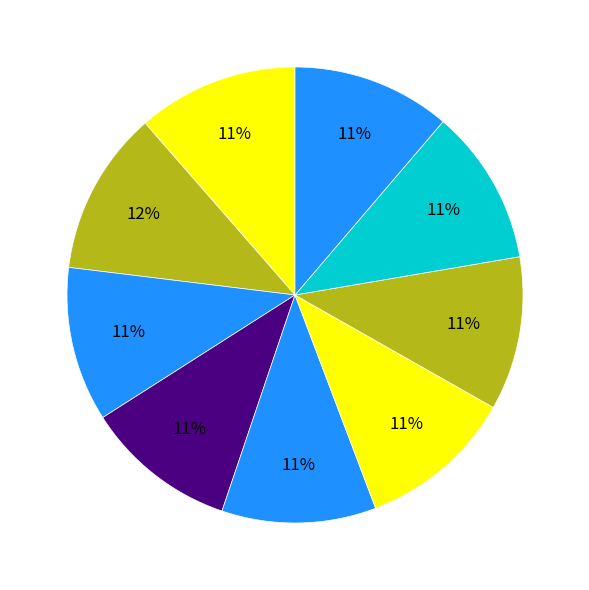

Count the number of slices in the pie.

9